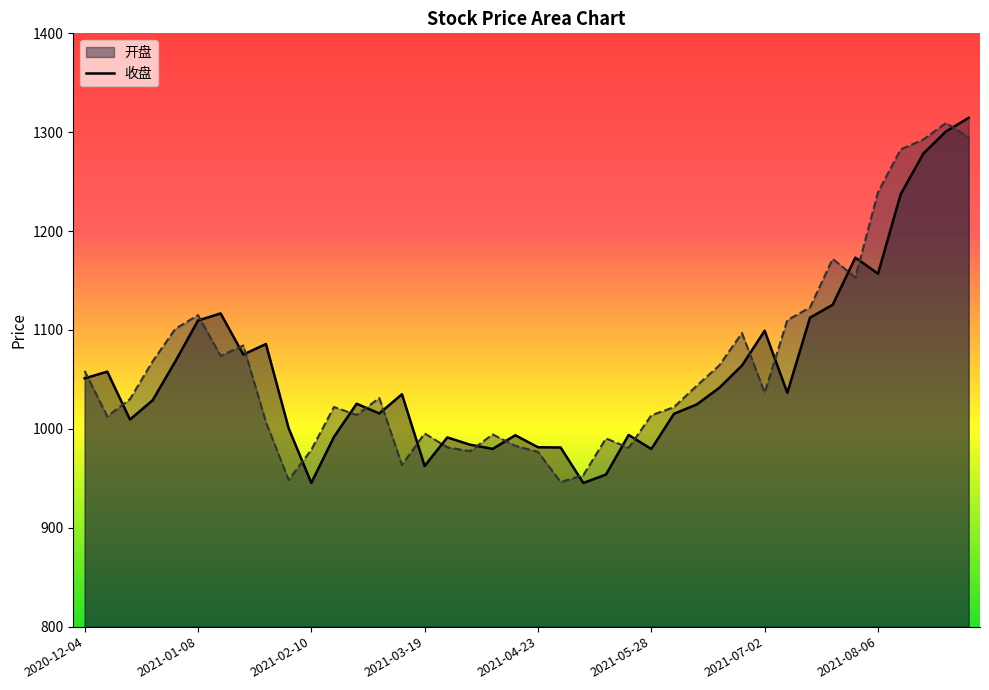

What is the difference between the highest and lowest values at 2021-02-10?

33.4